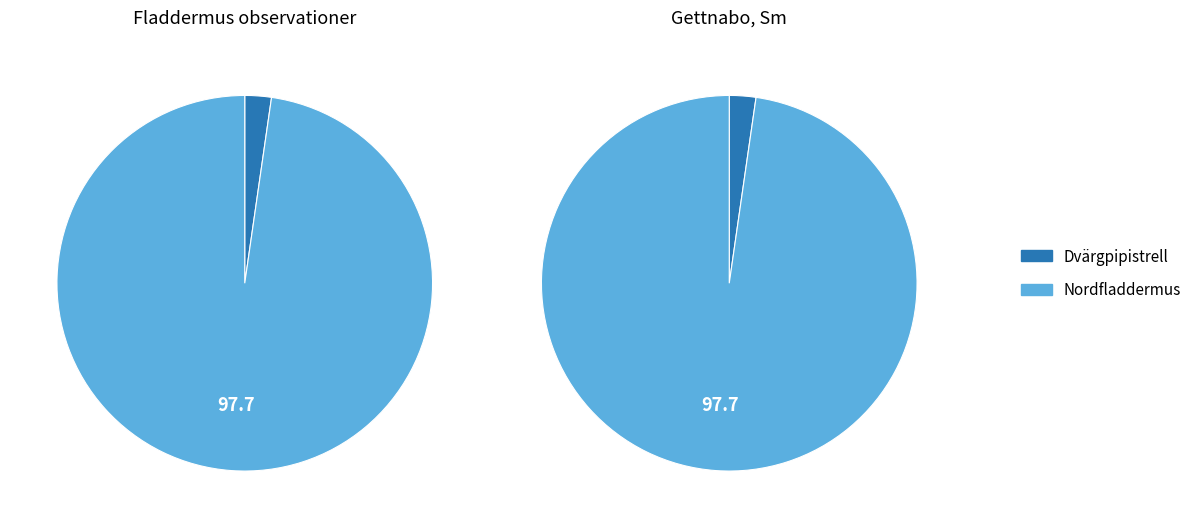

What percentage is the Dvärgpipistrell slice, to the nearest percent?

2%